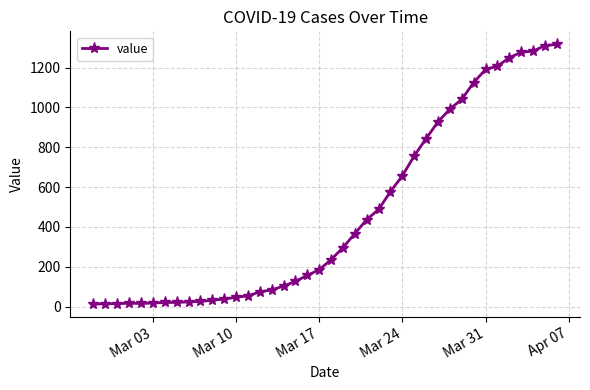

What is the difference between the maximum and minimum values?

1304